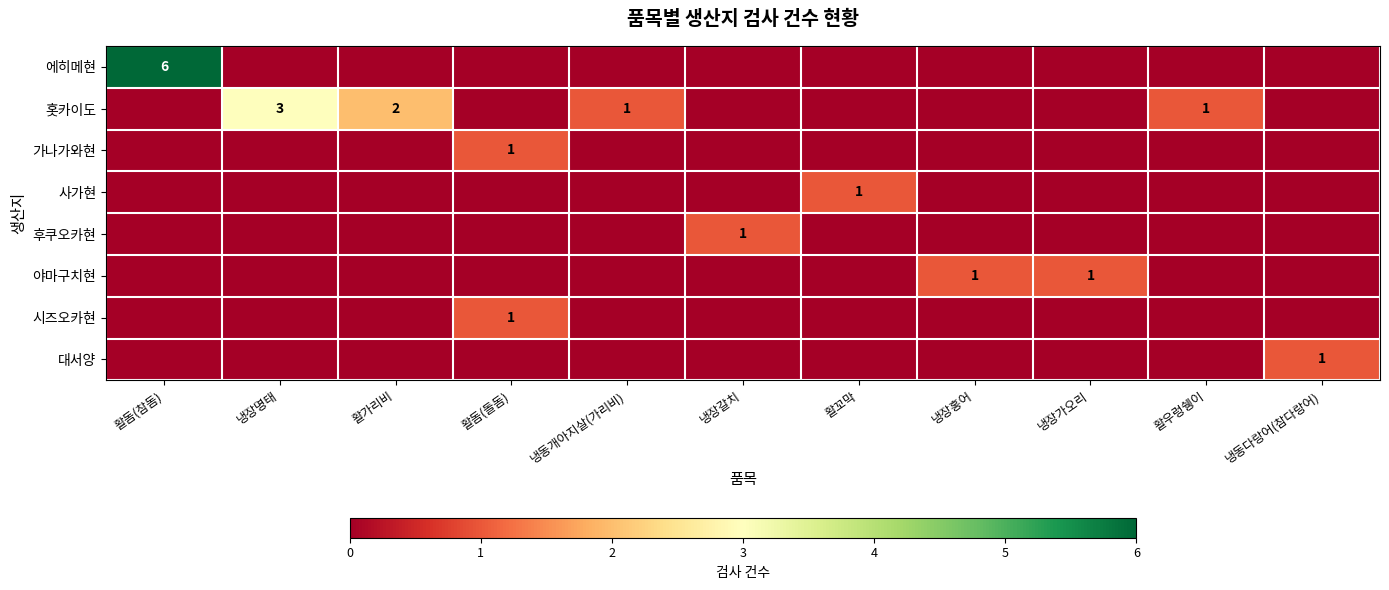

Is it true that 사가현 equals 2 at 활꼬막?

False